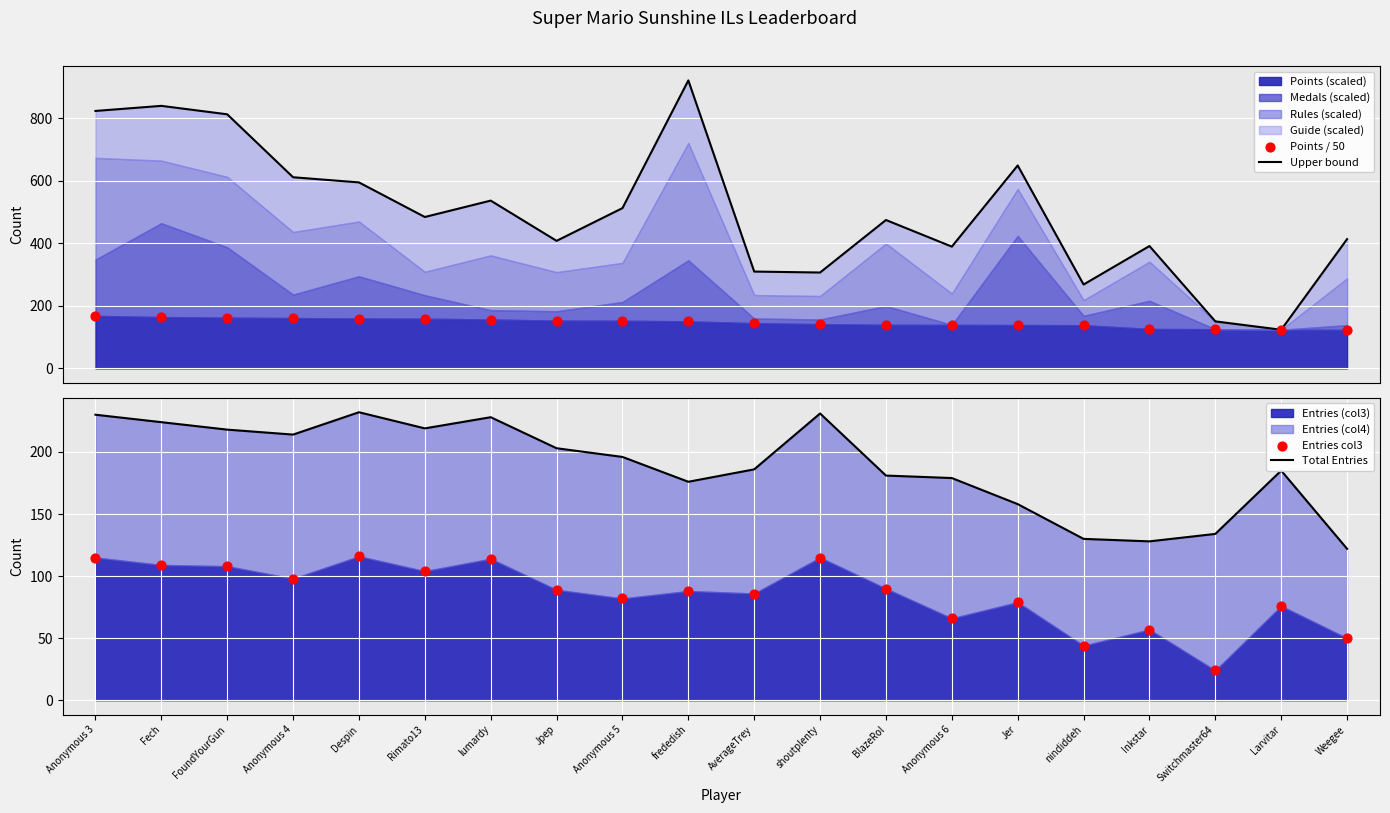

Which series contains the lowest Y value?

Entries col3